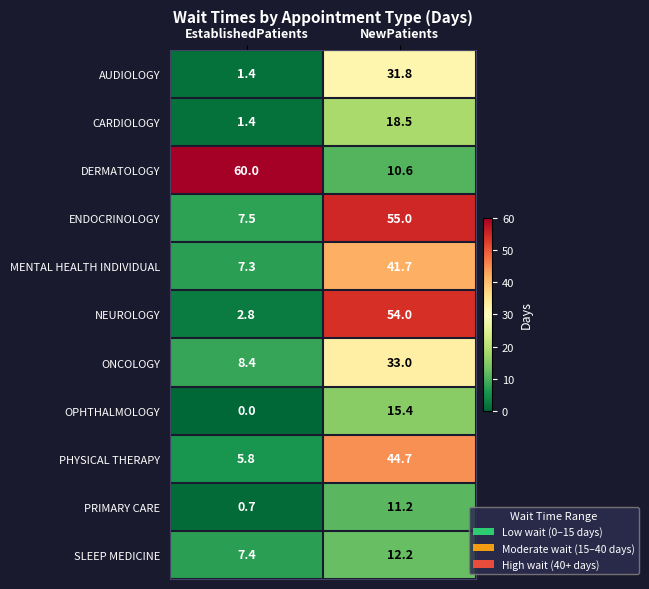

How many data points in DERMATOLOGY are less than 60?

1